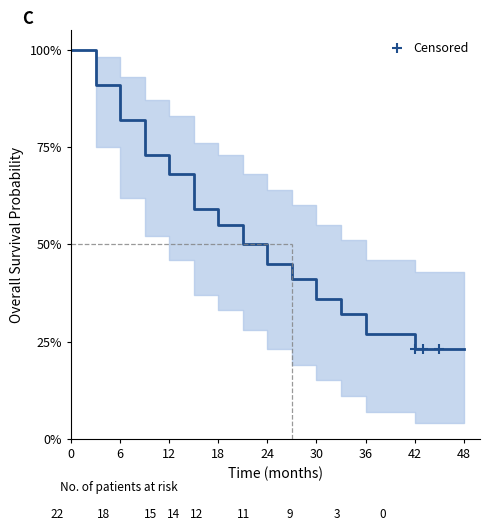

Which series reaches the minimum Y coordinate?

Lower CI